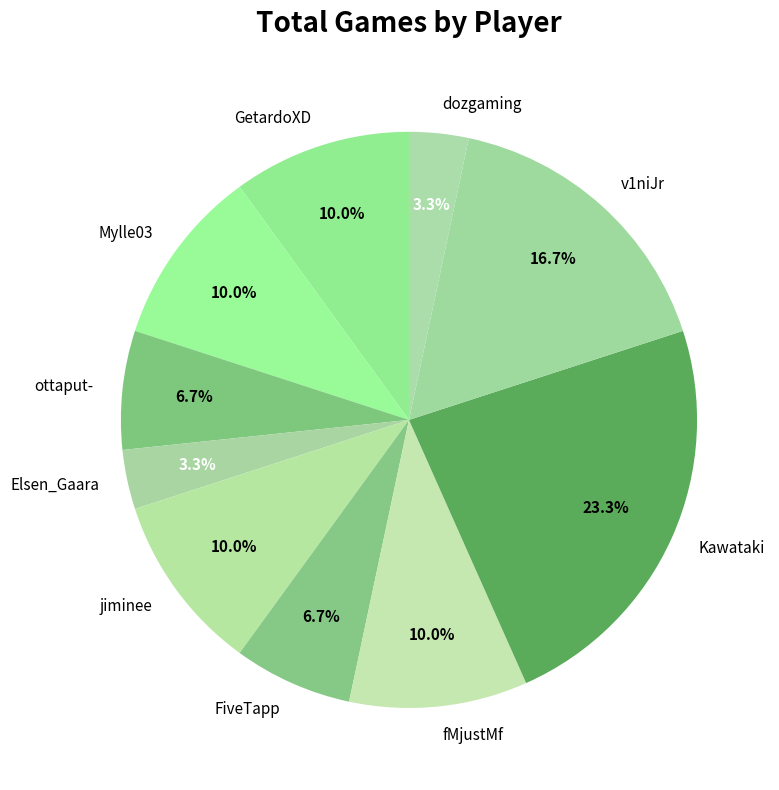

Which category has the biggest portion of the pie?

Kawataki